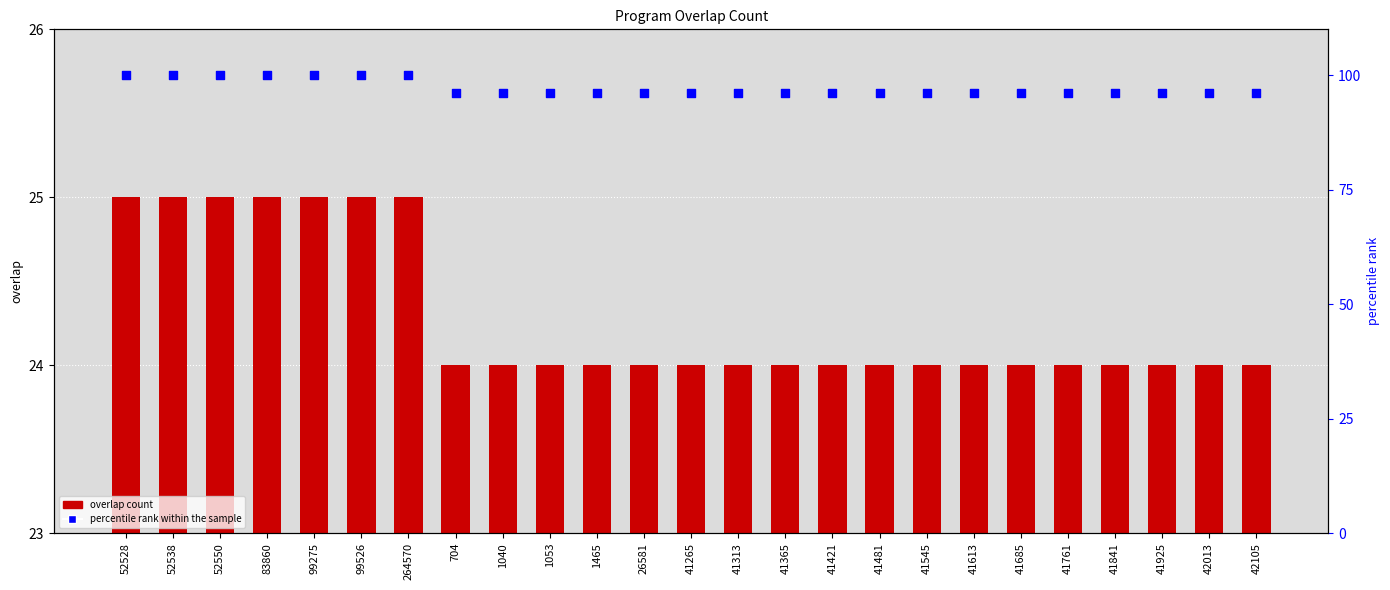

Which series has the largest Y range (max minus min)?

percentile rank within the sample